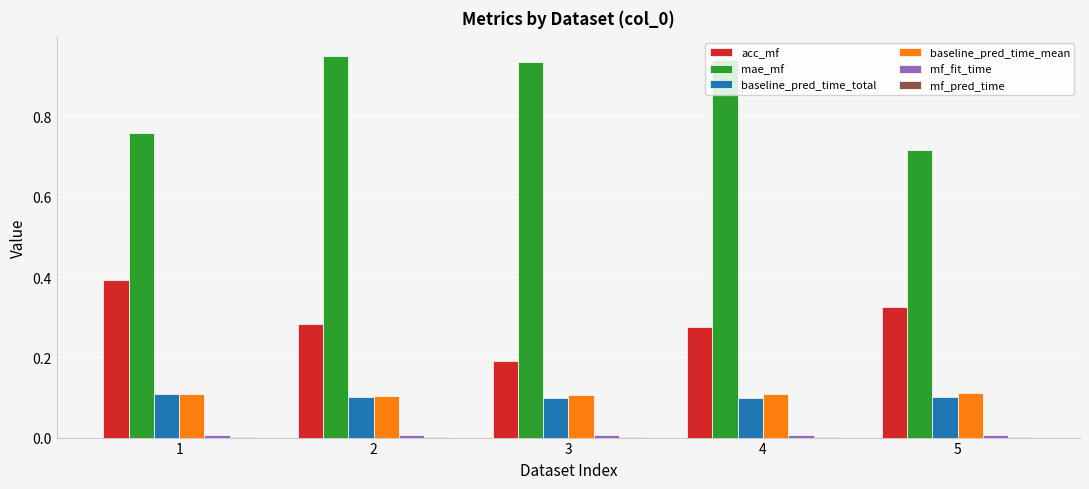

Is it true that baseline_pred_time_total equals 0.1 at 1?

True